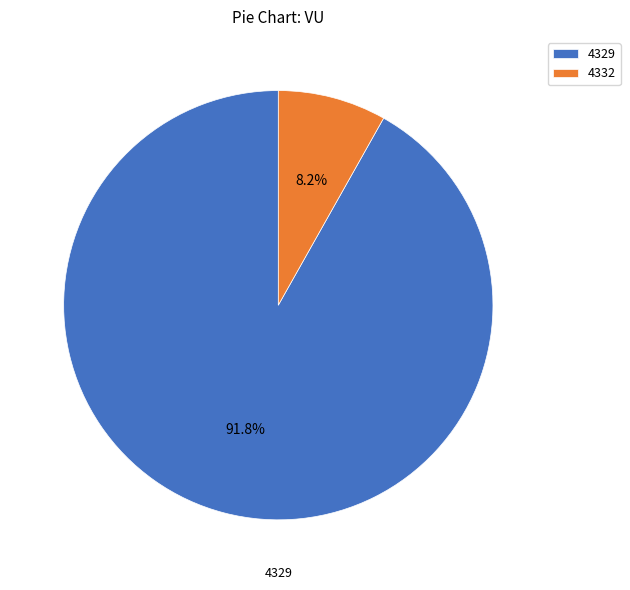

What percentage is the 4332 slice, to the nearest percent?

8%